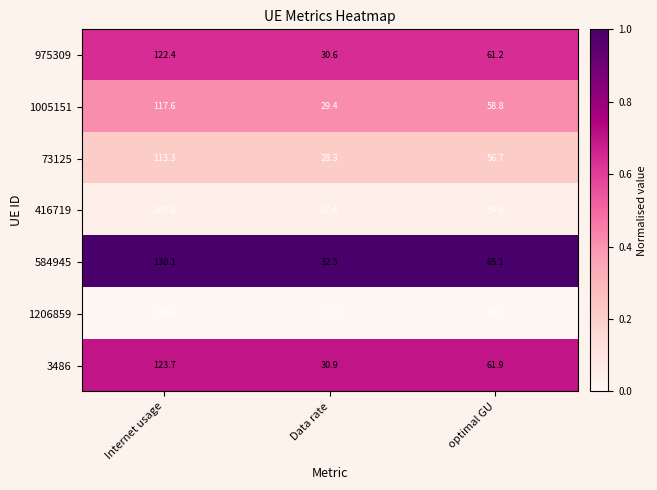

Is it true that 584945 equals 130.1 at Internet usage?

True